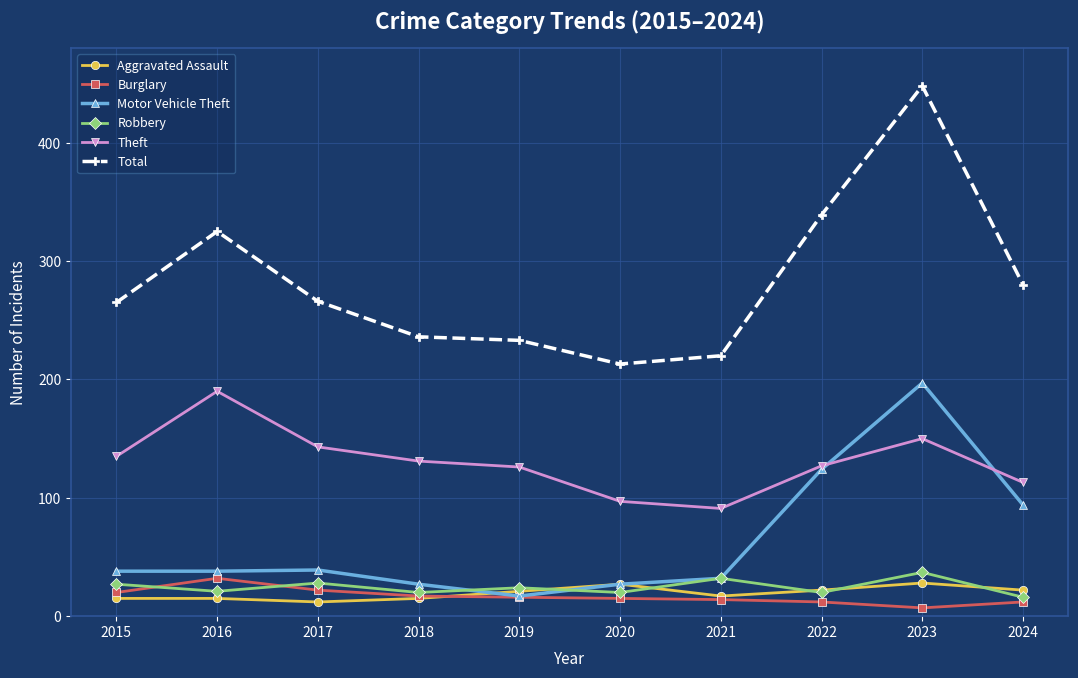

Which series has the largest range (max minus min)?

Total